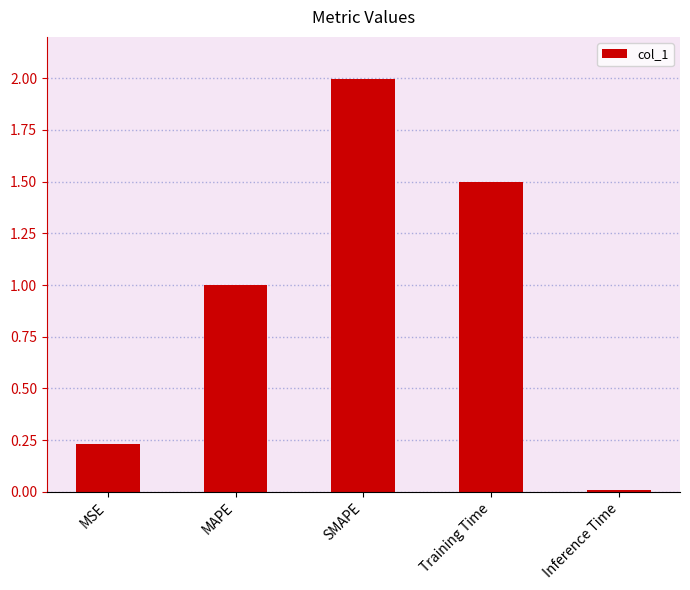

What is the difference between the maximum and minimum values?

2.0